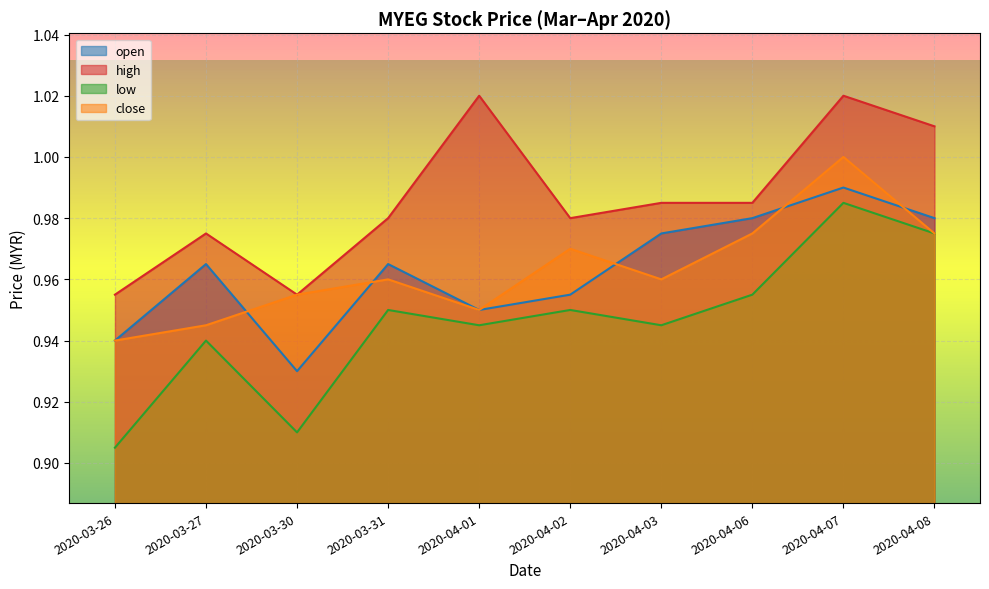

At which category does open reach its first local peak?

2020-03-27